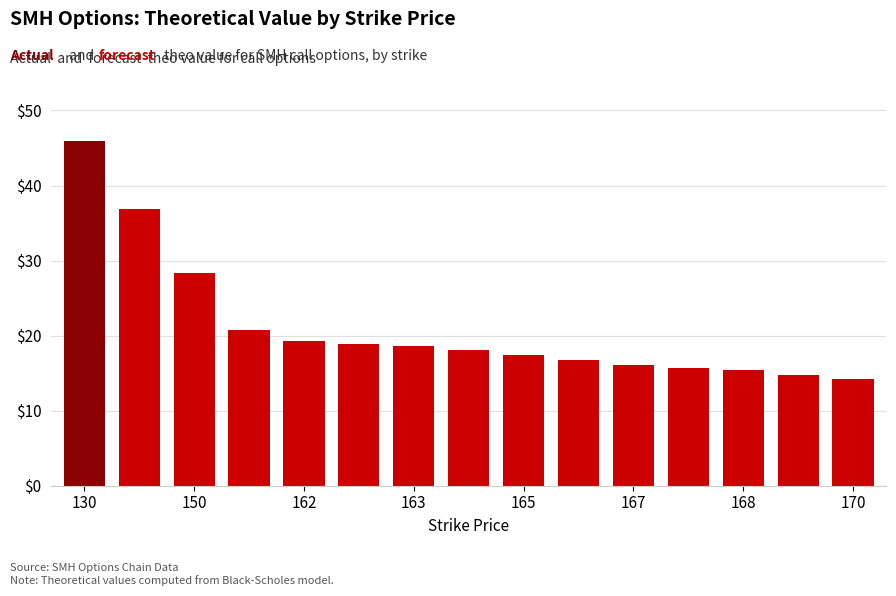

What is the minimum value shown in the chart?

14.2